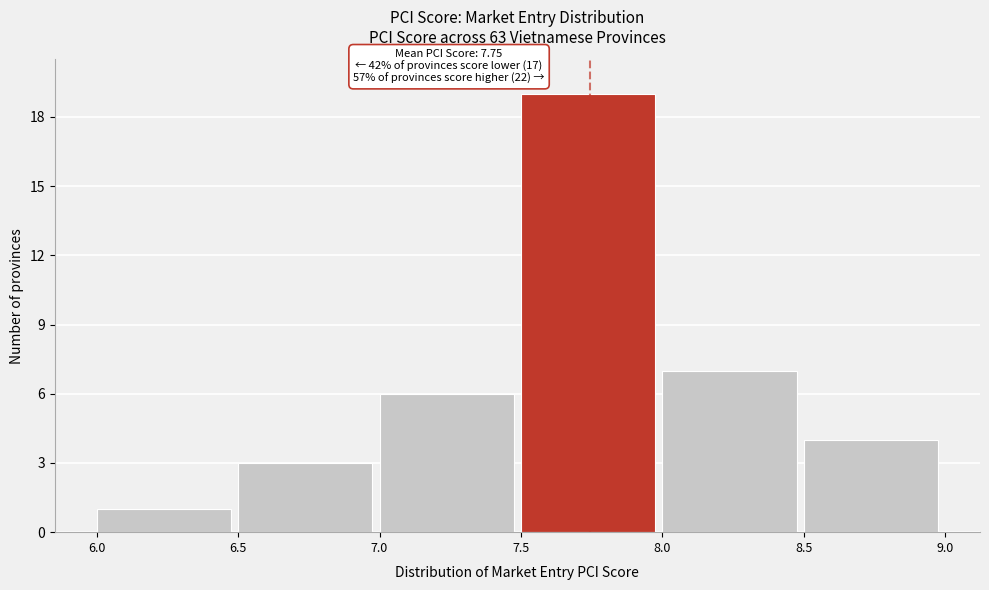

Over which range of the x-axis is the bar tallest?

7.5 to 8.0